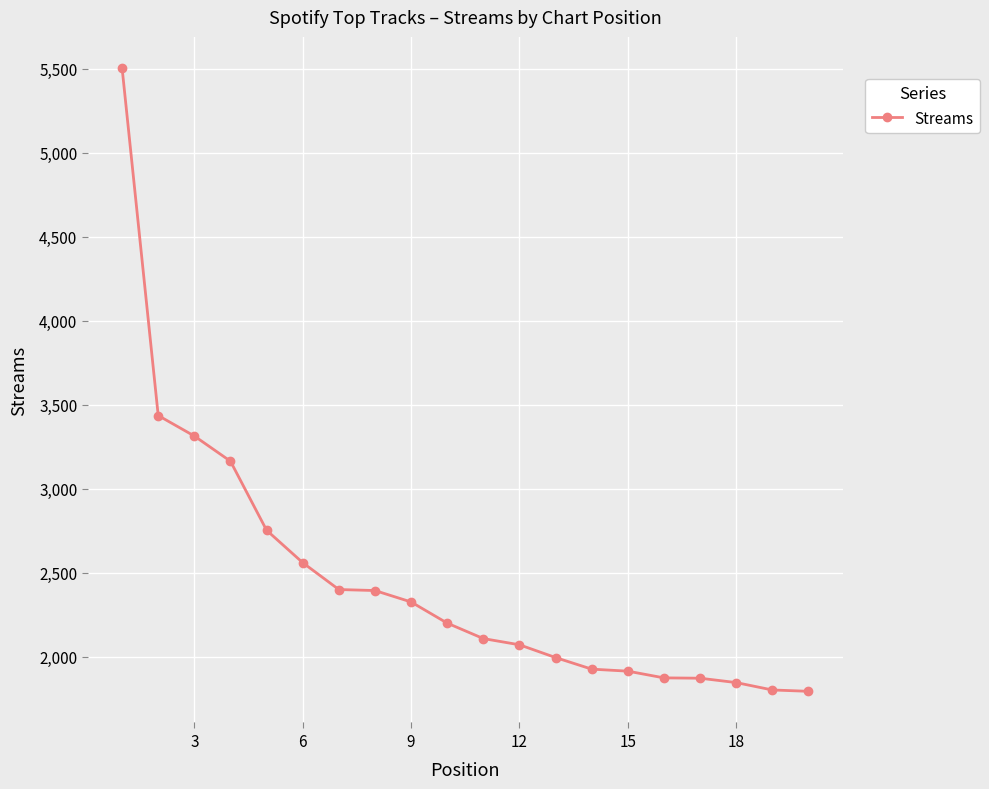

What is the difference between the second highest and minimum values?

1642